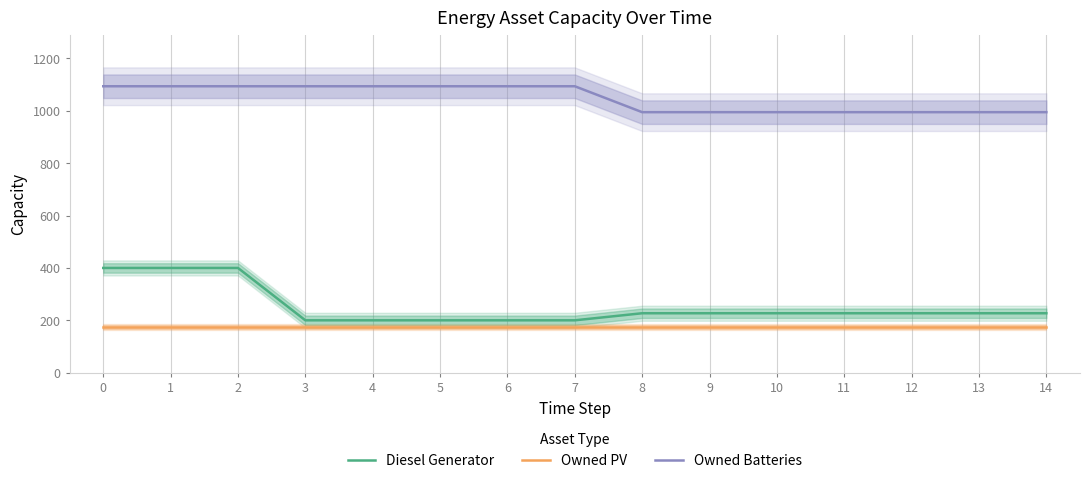

True or false: Owned Batteries and Diesel Generator cross at least once.

False